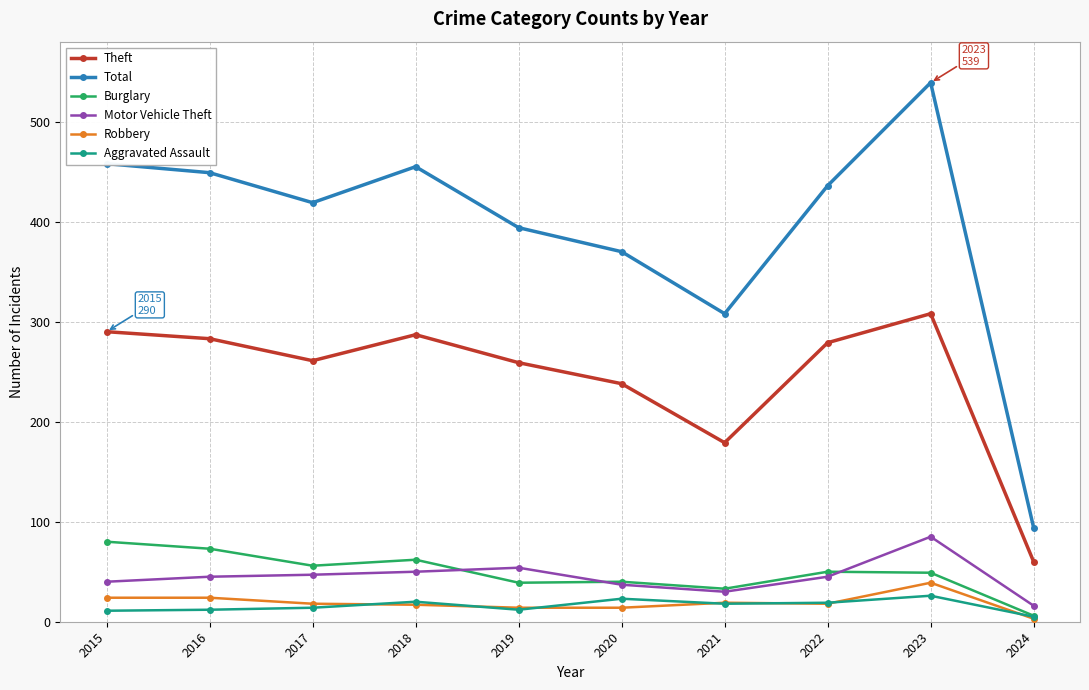

The value of Burglary at 2017 is 86. True or false?

False